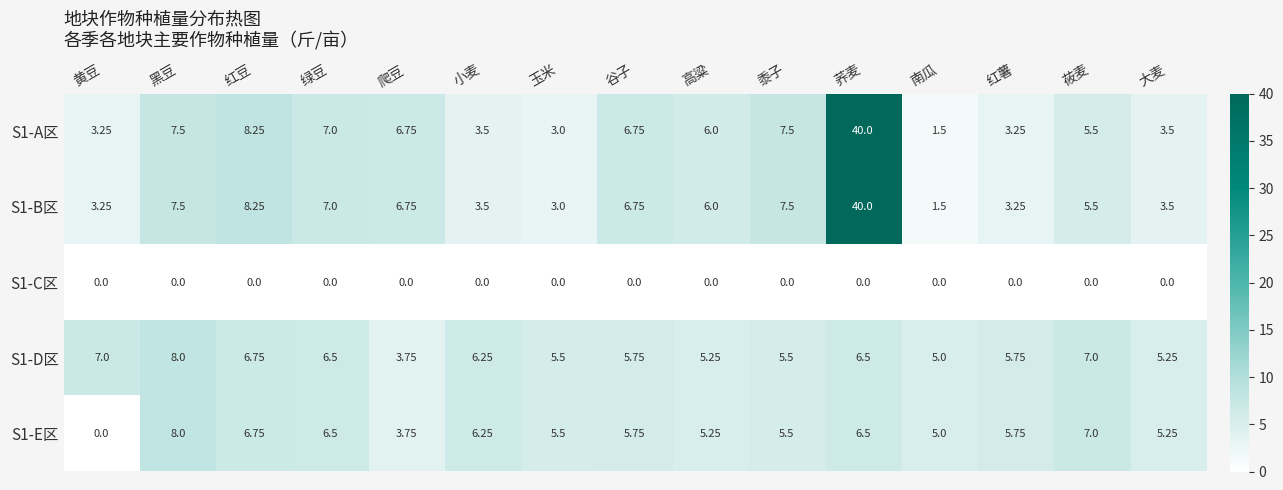

At which category is the sum across all series the highest?

荞麦